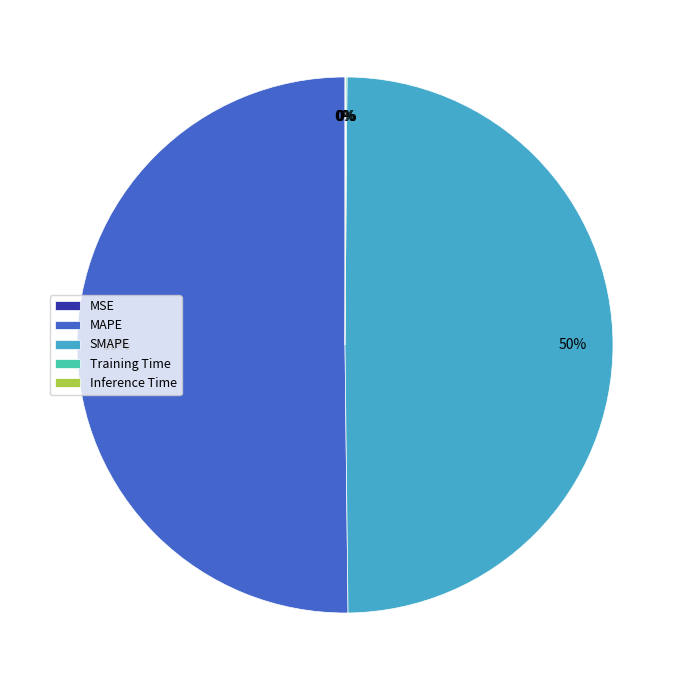

To the nearest percent, what is the average slice percentage?

20%